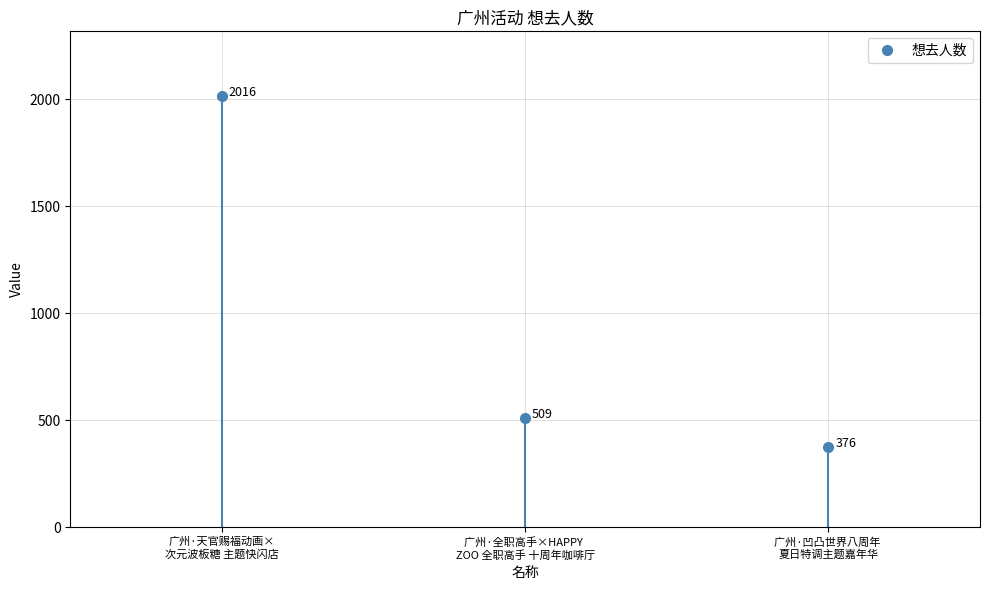

Approximately how many times larger is the value at 广州·凹凸世界八周年 夏日特调主题嘉年华 compared to 广州·天官赐福动画×次元波板糖 主题快闪店?

0.2